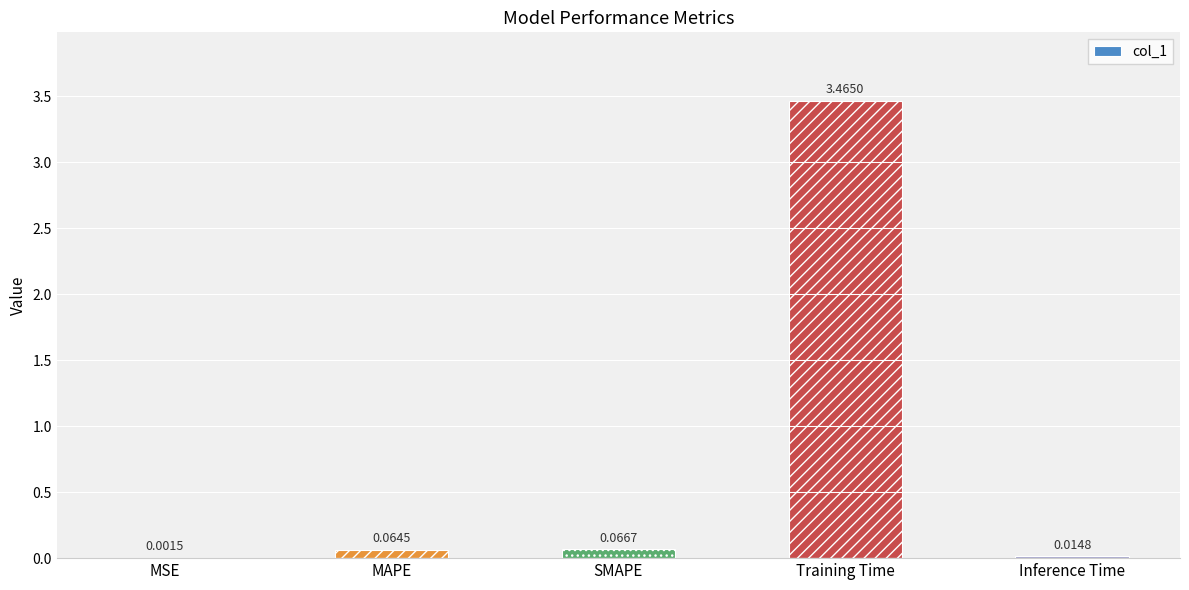

What is the change in value from MSE to MAPE?

+0.1